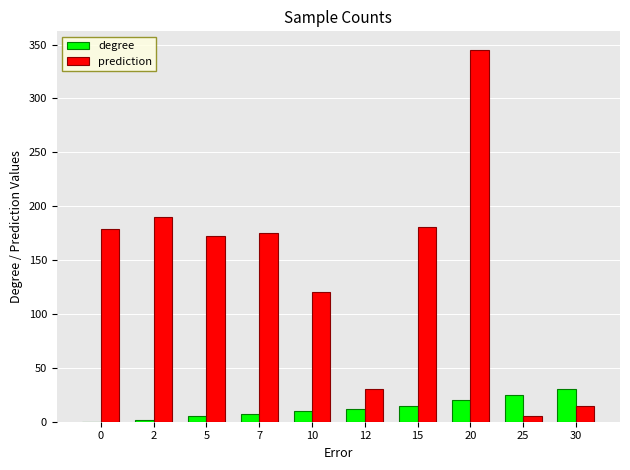

Which label corresponds to the largest value in the chart?

20